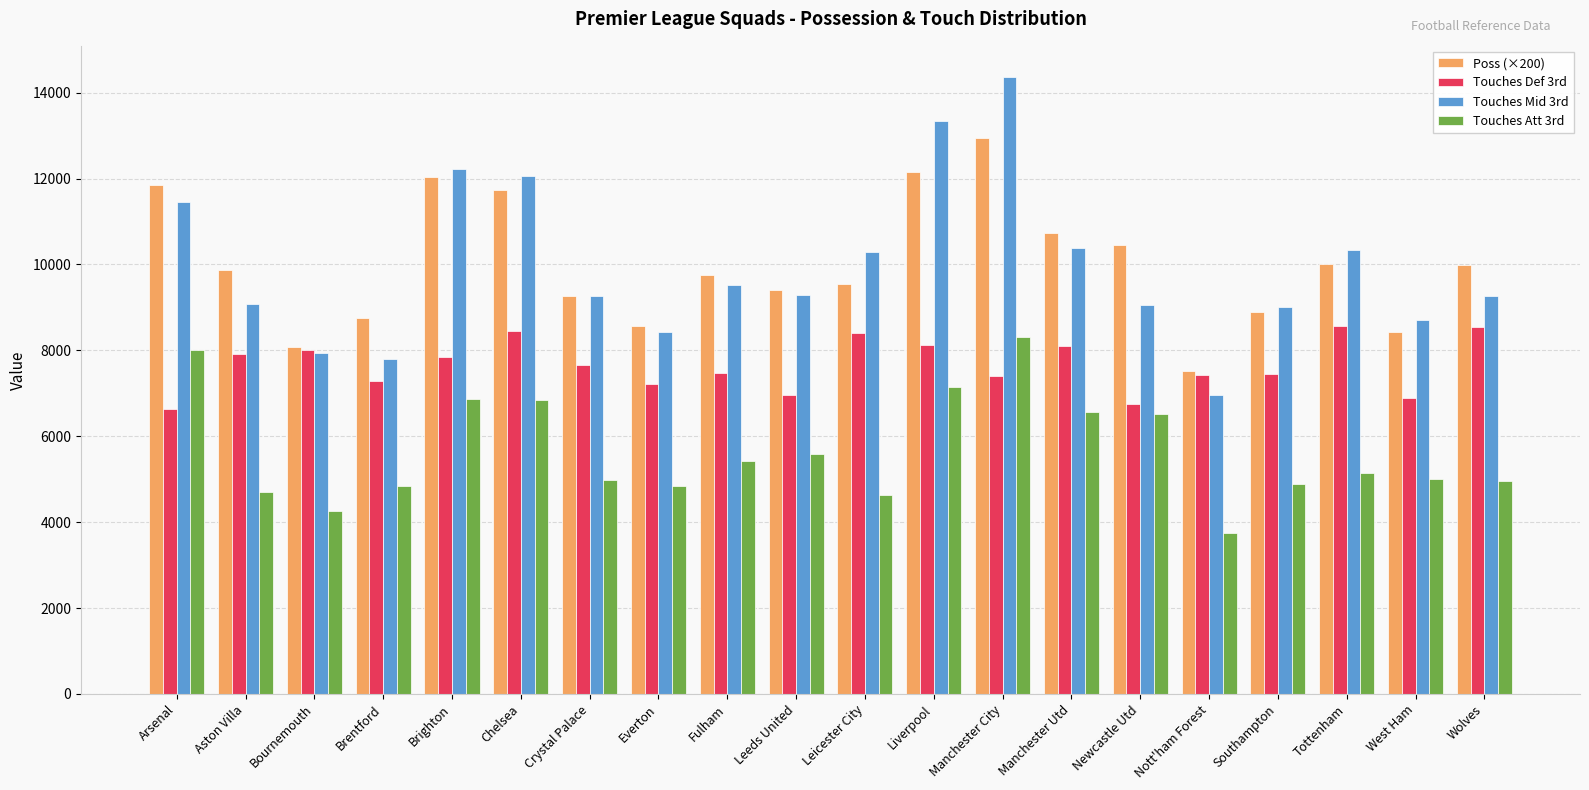

Which series has the widest spread of values?

Touches Mid 3rd